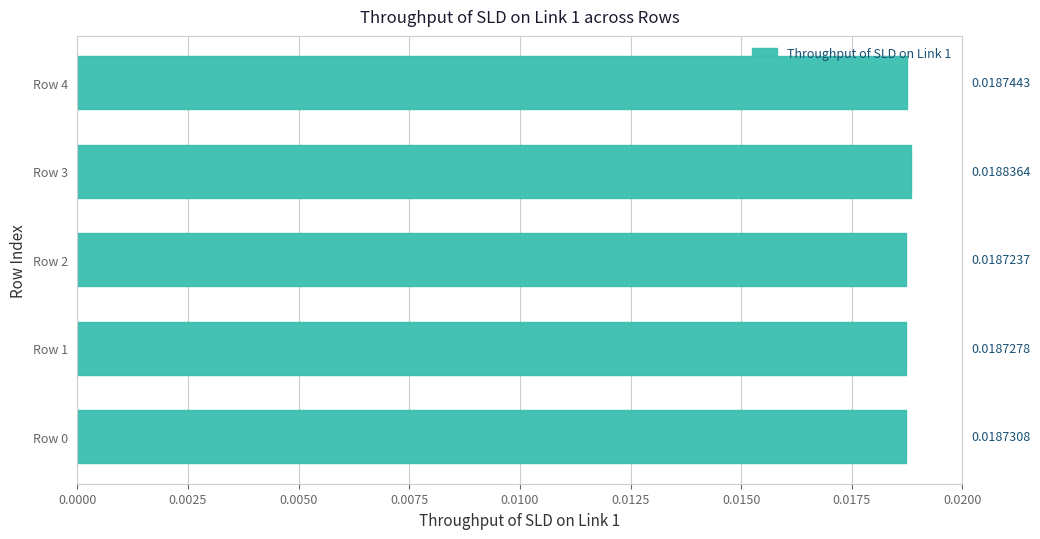

Between Row 1 and Row 2, which is larger?

Row 1